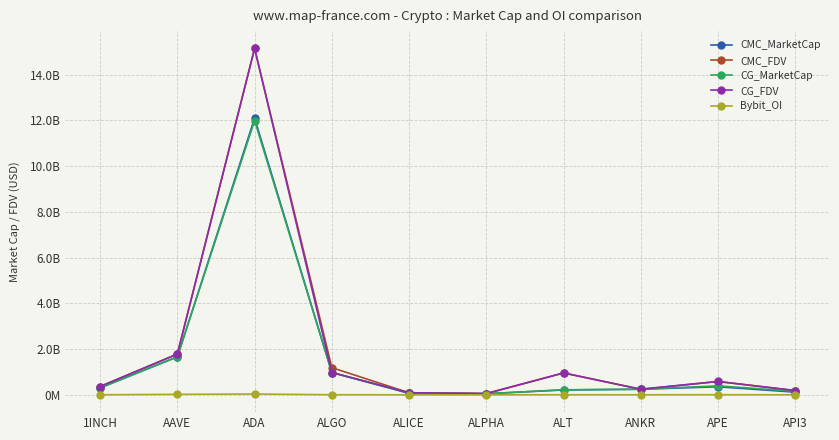

At how many categories does at least one series exceed 6053369243?

1